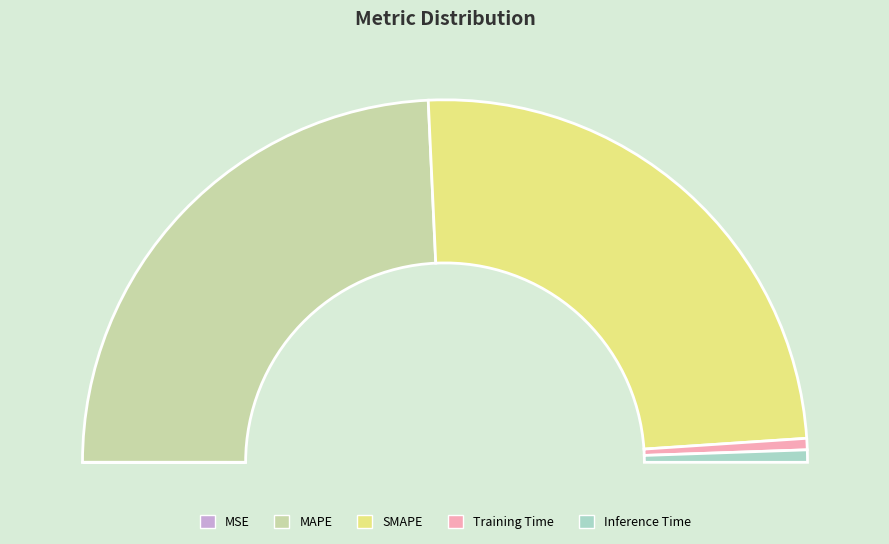

The MSE slice represents 0% of the pie. True or false?

True